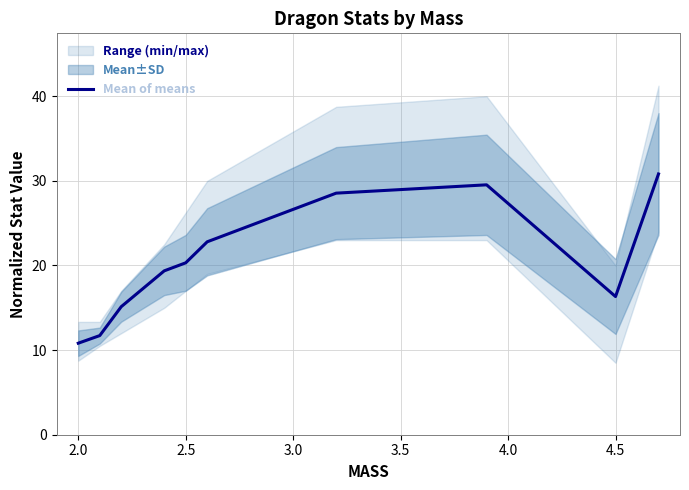

What is the lowest value of the Mean of means series?

10.8